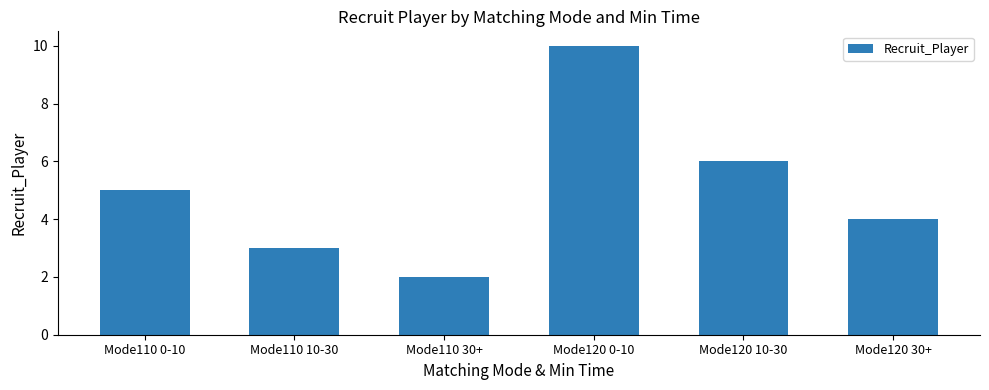

How many data points does each series have?

6